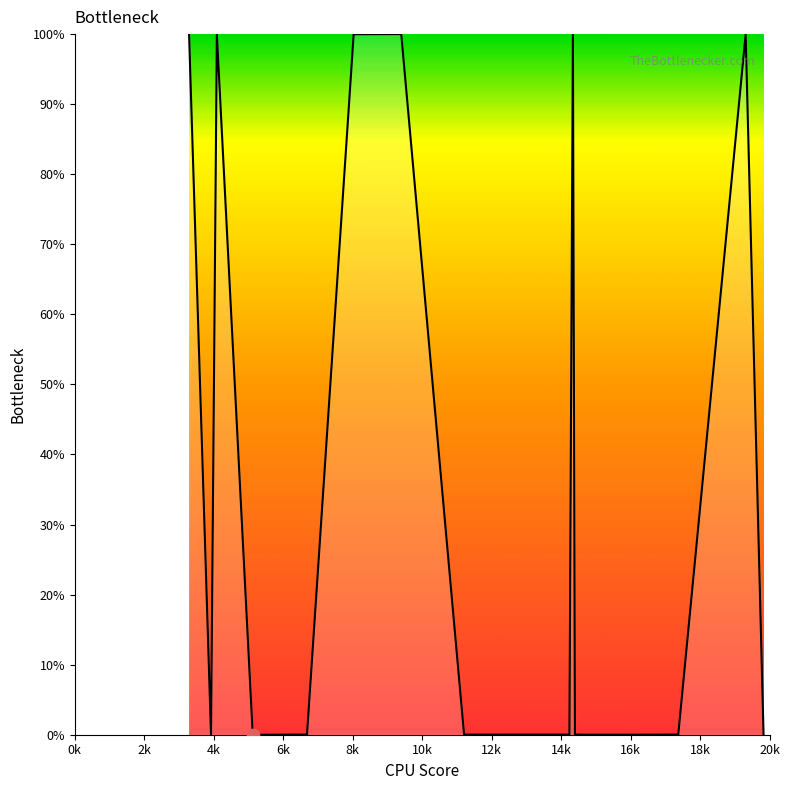

What is the difference between the maximum and minimum values?

100.0